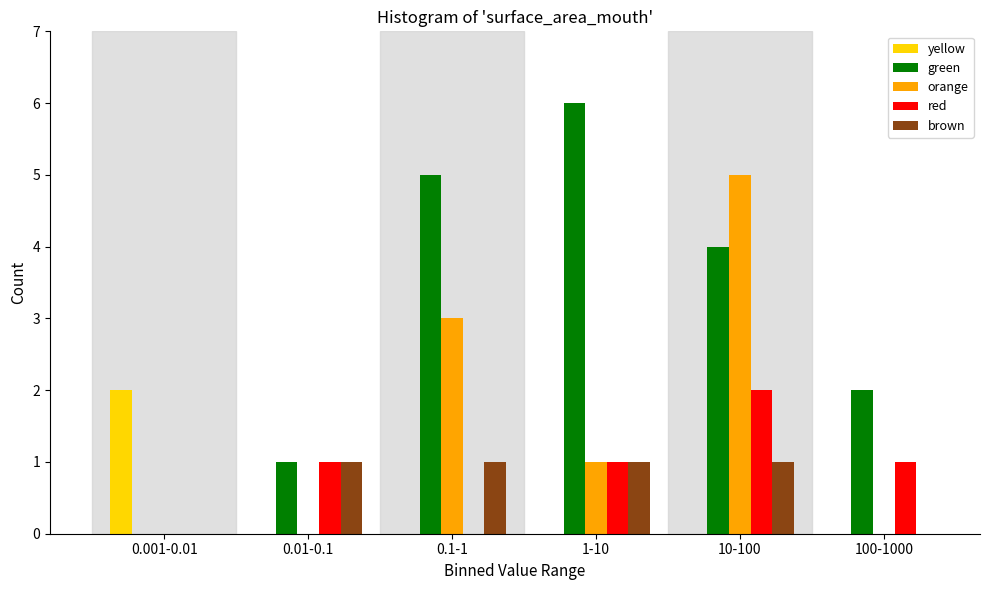

Reading left to right, transcribe all the data shown in this chart.

yellow: 0.001-0.01=2	0.01-0.1=0	0.1-1=0	1-10=0	10-100=0	100-1000=0
green: 0.001-0.01=0	0.01-0.1=1	0.1-1=5	1-10=6	10-100=4	100-1000=2
orange: 0.001-0.01=0	0.01-0.1=0	0.1-1=3	1-10=1	10-100=5	100-1000=0
red: 0.001-0.01=0	0.01-0.1=1	0.1-1=0	1-10=1	10-100=2	100-1000=1
brown: 0.001-0.01=0	0.01-0.1=1	0.1-1=1	1-10=1	10-100=1	100-1000=0